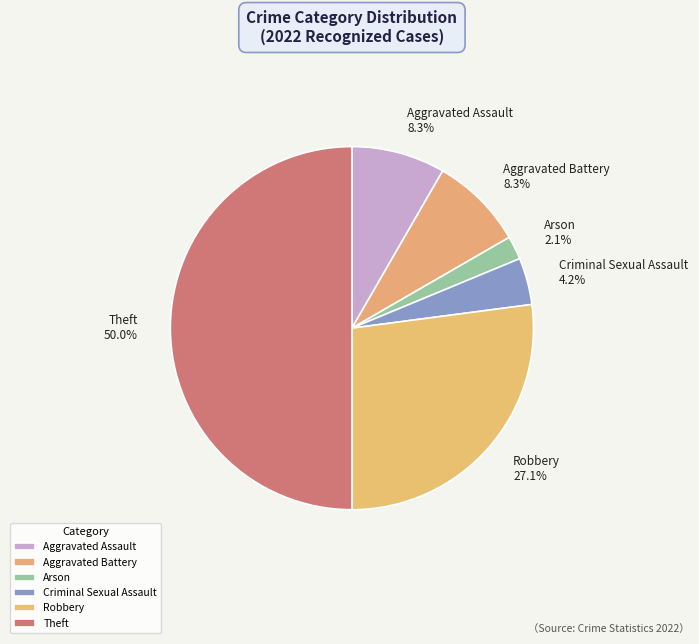

Does Criminal Sexual Assault account for over 50% of the chart?

No